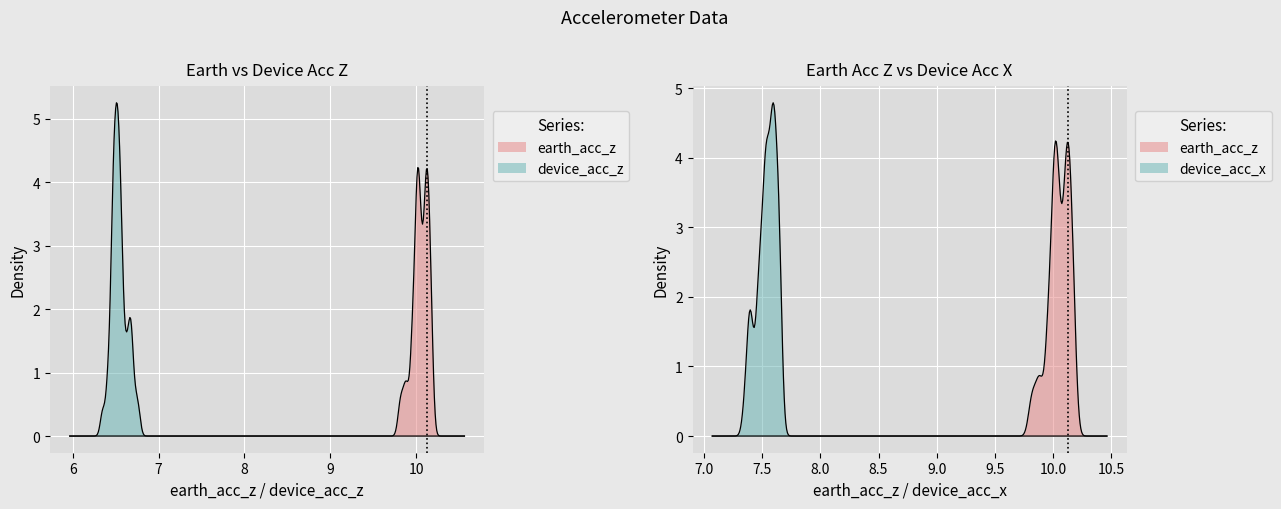

In earth_acc_z, how many points are higher than both neighbors (excluding endpoints)?

9